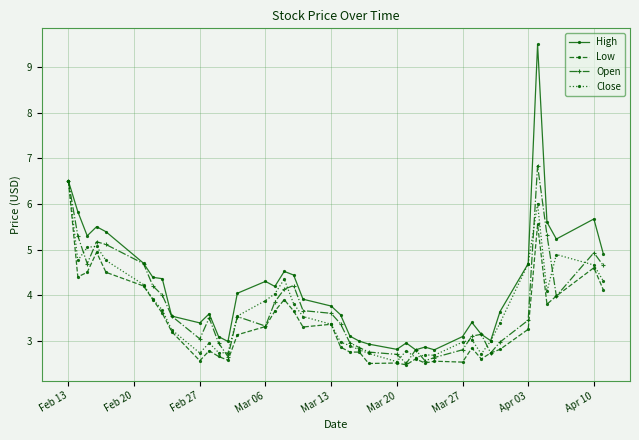

Which series has the largest range (max minus min)?

High